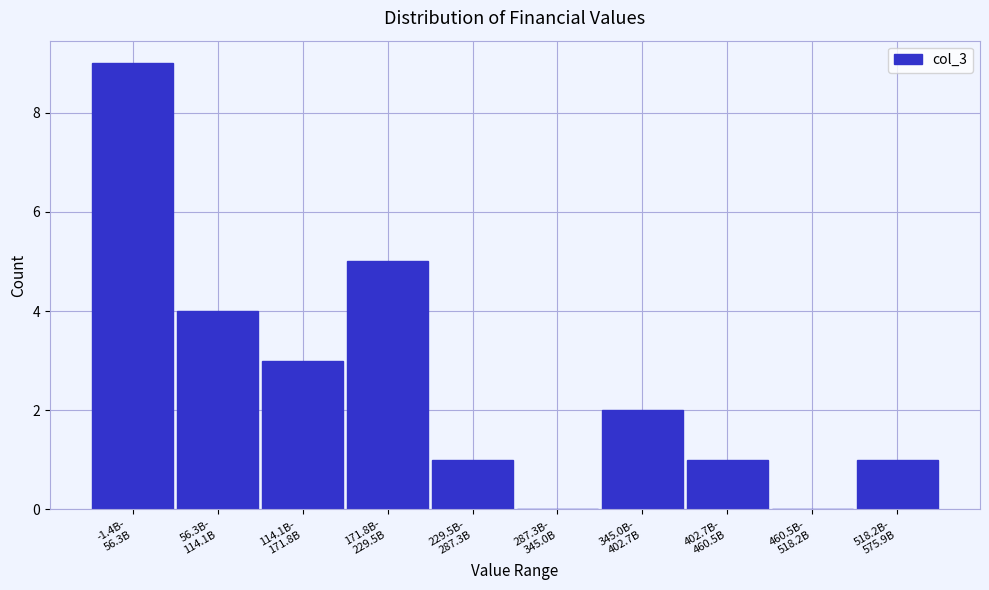

What is the sum of all values?

26